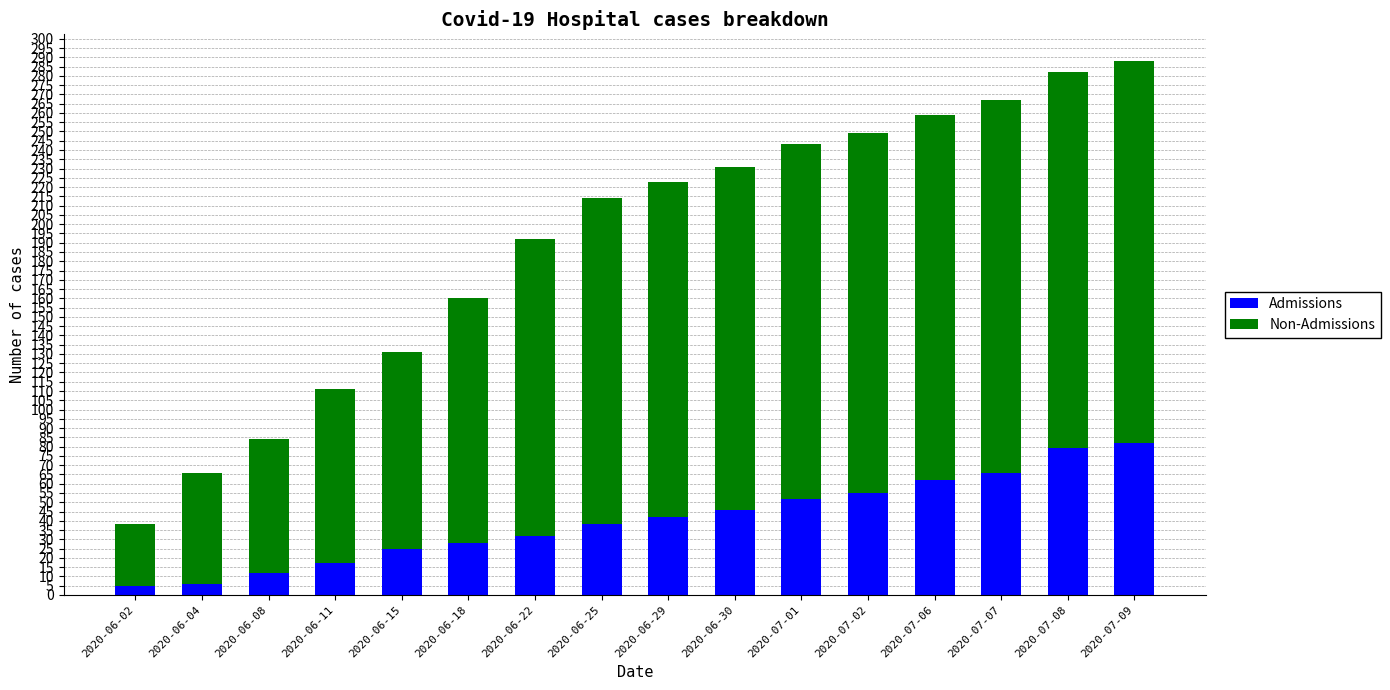

What is the difference between the Admissions values at 2020-07-07 and 2020-07-02?

11